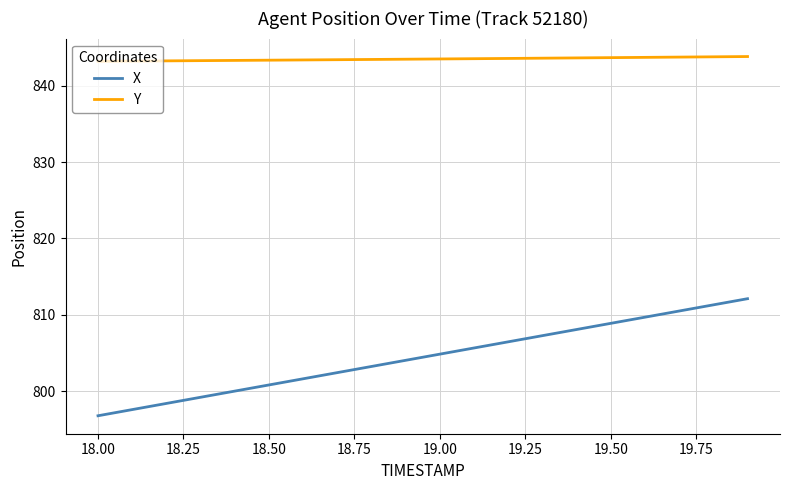

Which series has the largest total across all categories?

Y